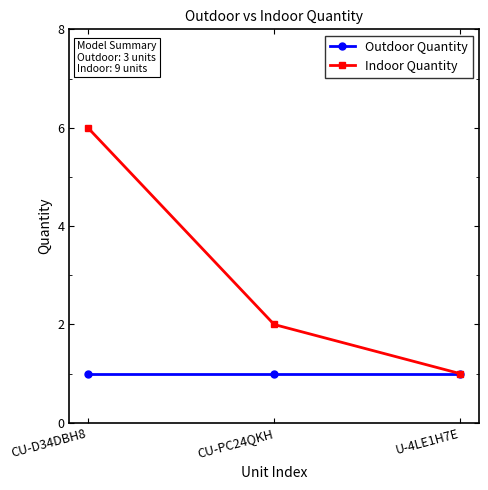

At which category is the sum across all series the highest?

CU-D34DBH8